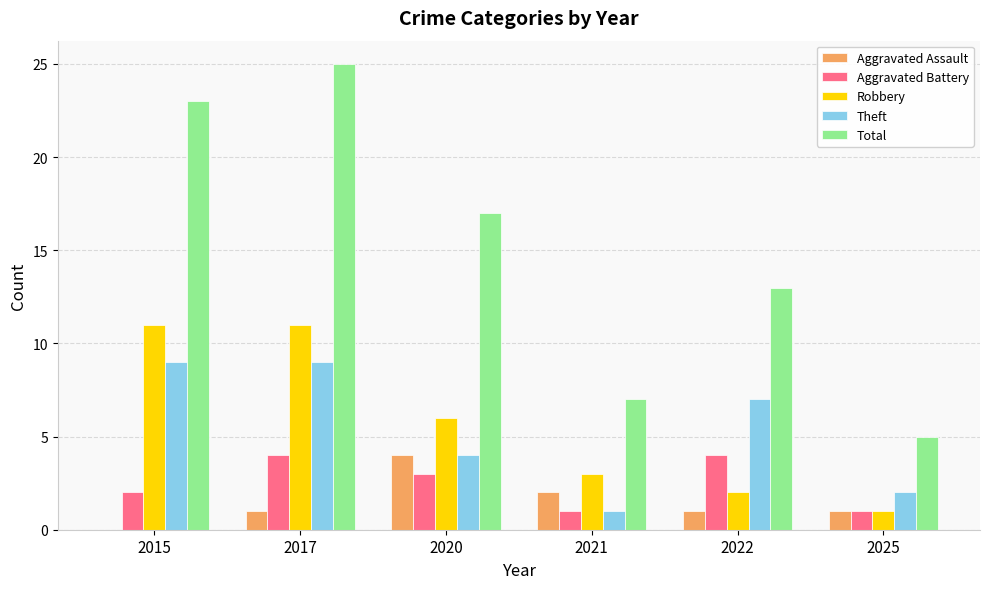

True or false: Robbery has a value of 11 at 2015.

True